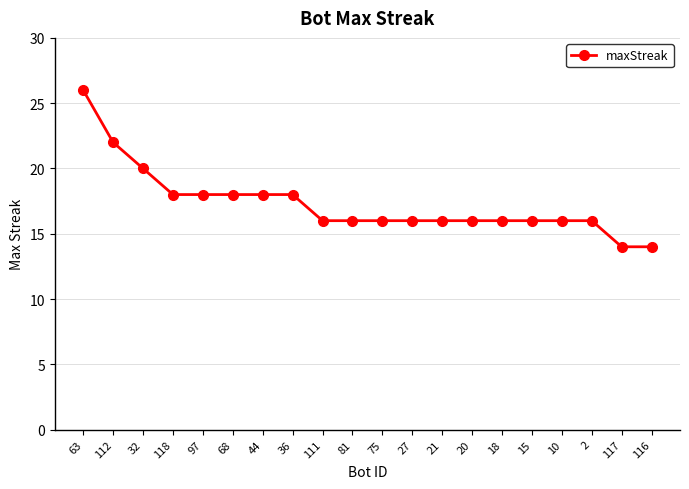

What position from the left is 2?

18